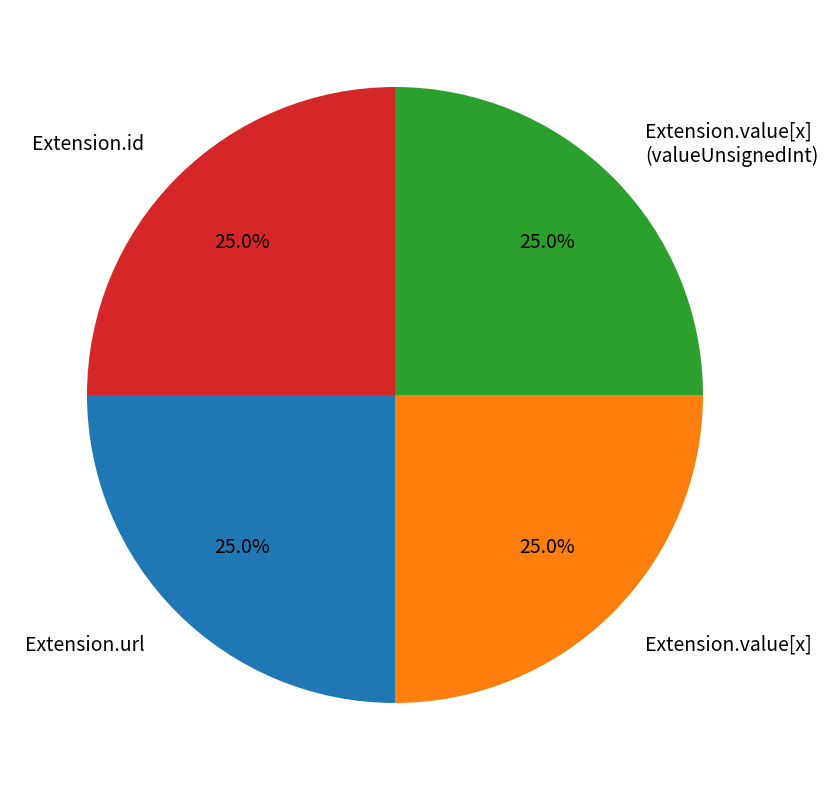

Is Extension.id the majority of the pie?

No